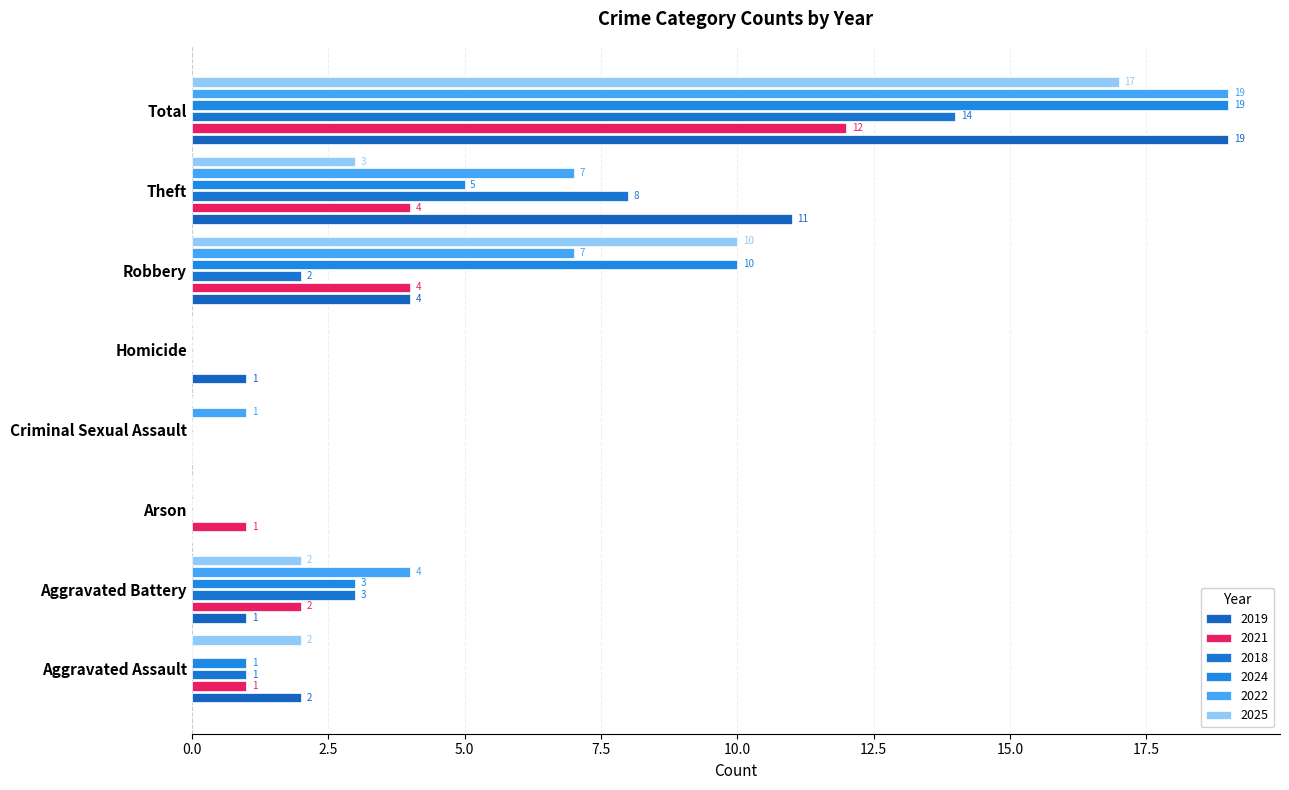

Count the number of categories in the chart.

8